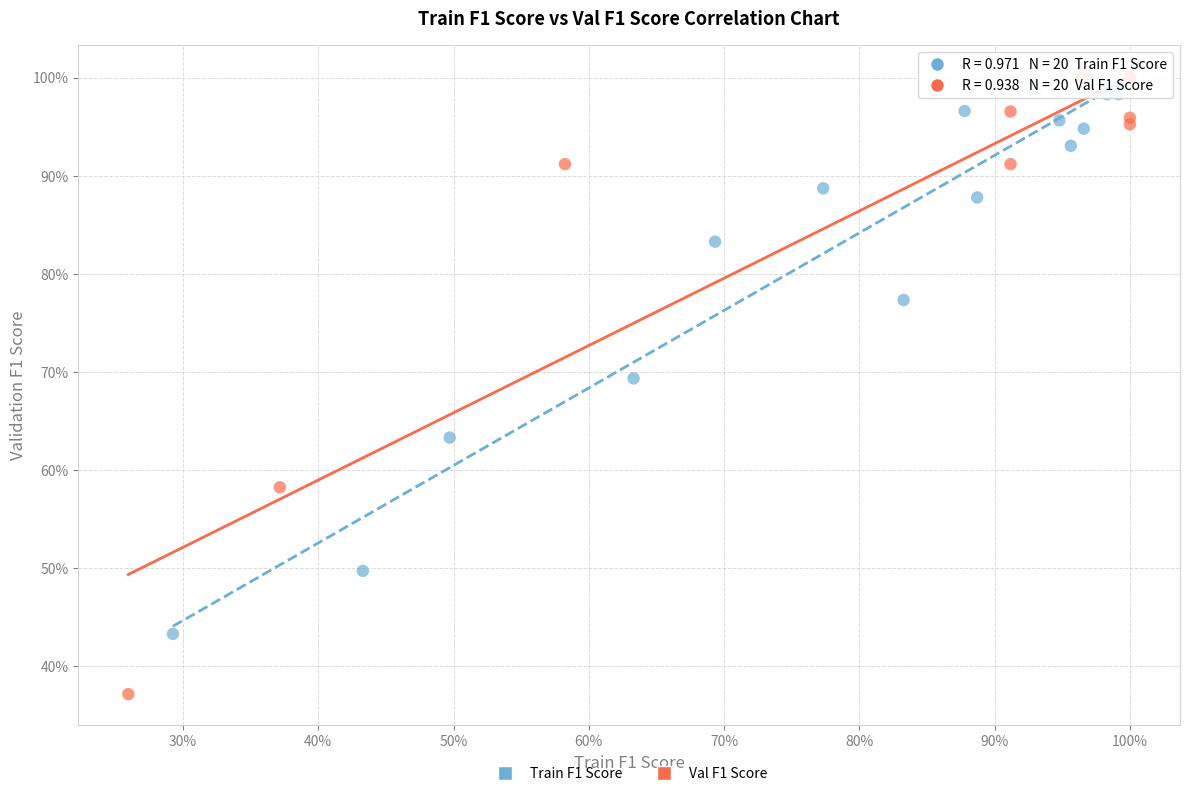

Which series reaches the minimum Y coordinate?

Val F1 Score